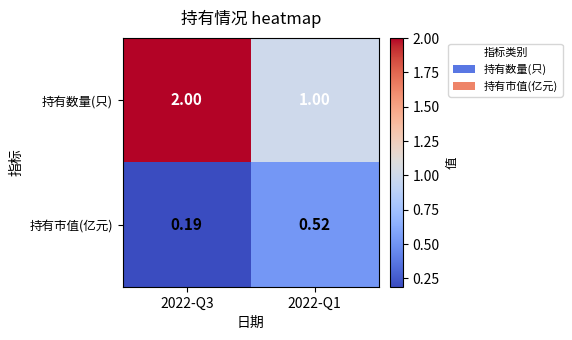

How many values in the 持有数量(只) series are below 2?

1